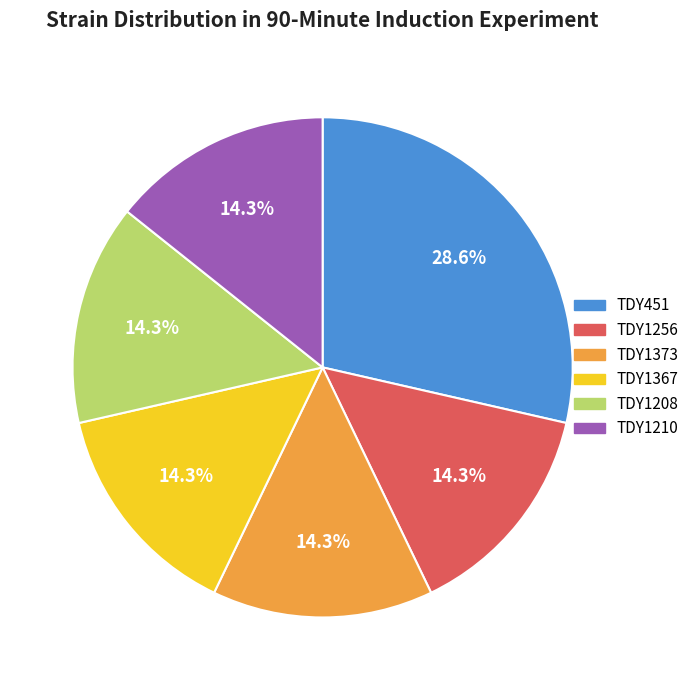

Does any single category account for the majority?

No